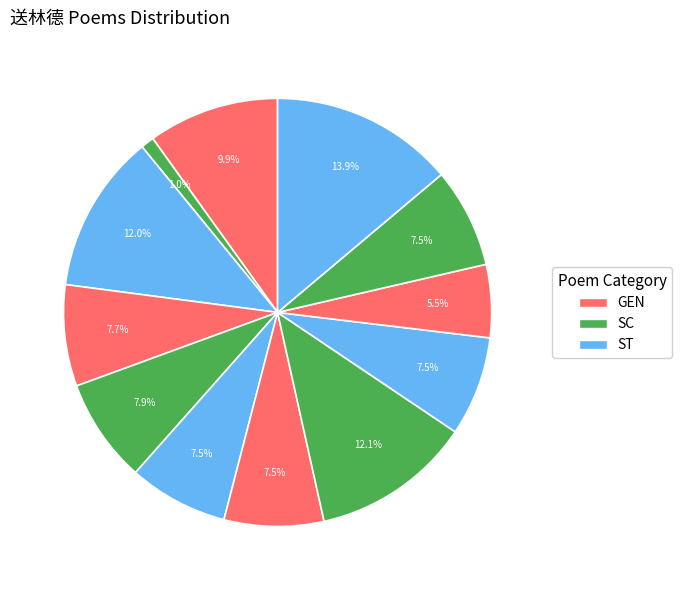

How many slices are in this pie chart?

12